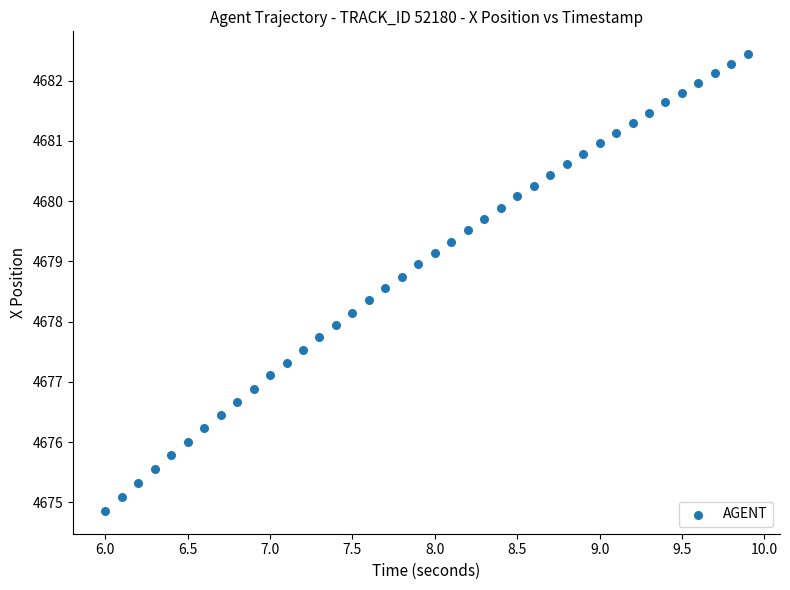

What is the range of X values (max minus min)?

3.9